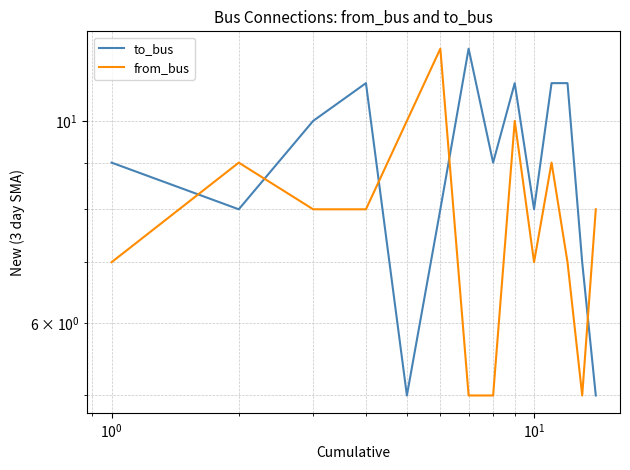

How many values in the from_bus series are below 8?

6